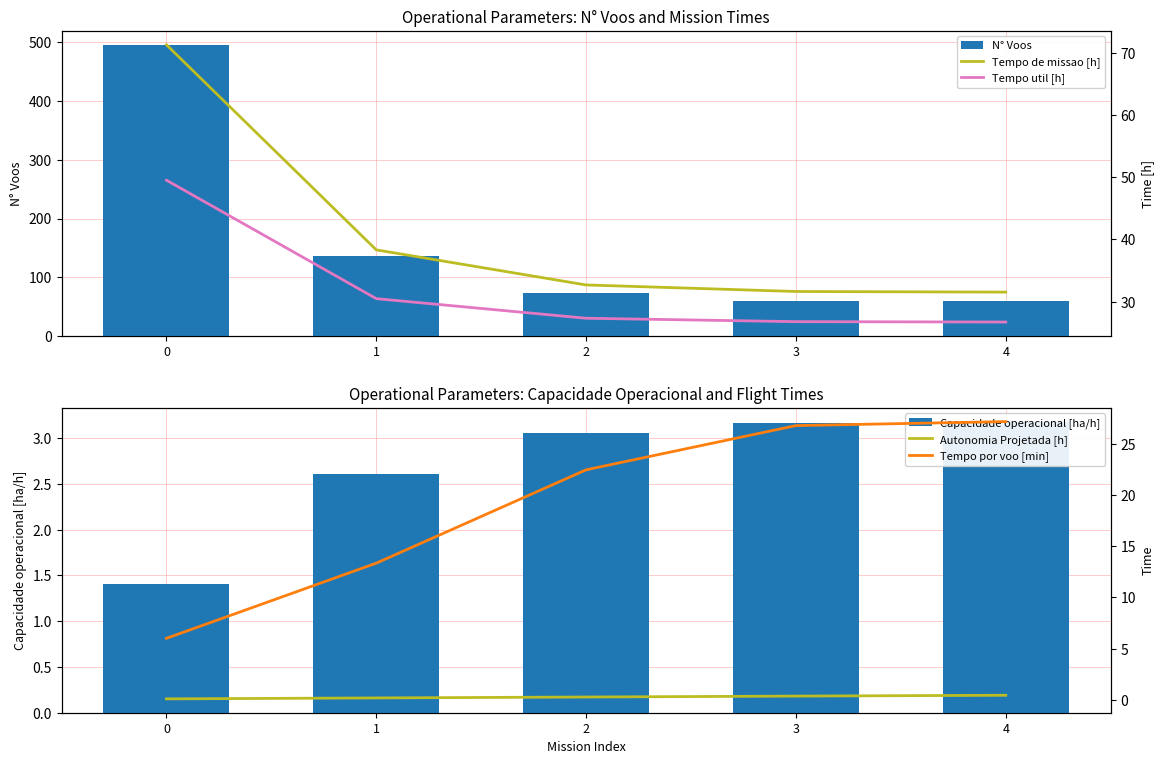

Reading right to left, extract all data points from this chart.

N° Voos: 4=59.0	3=60.0	2=73.0	1=137.0	0=495.0
Capacidade operacional [ha/h]: 4=3.2	3=3.2	2=3.1	1=2.6	0=1.4
7-Day Mean Cases (Tempo de missao [h]): 4=31.5	3=31.6	2=32.7	1=38.3	0=71.3
7-Day Mean Deaths (Tempo util [h]): 4=26.7	3=26.8	2=27.3	1=30.5	0=49.5
Autonomia Projetada [h]: 4=0.4	3=0.4	2=0.3	1=0.2	0=0.1
Tempo por voo [min]: 4=27.2	3=26.8	2=22.4	1=13.3	0=6.0